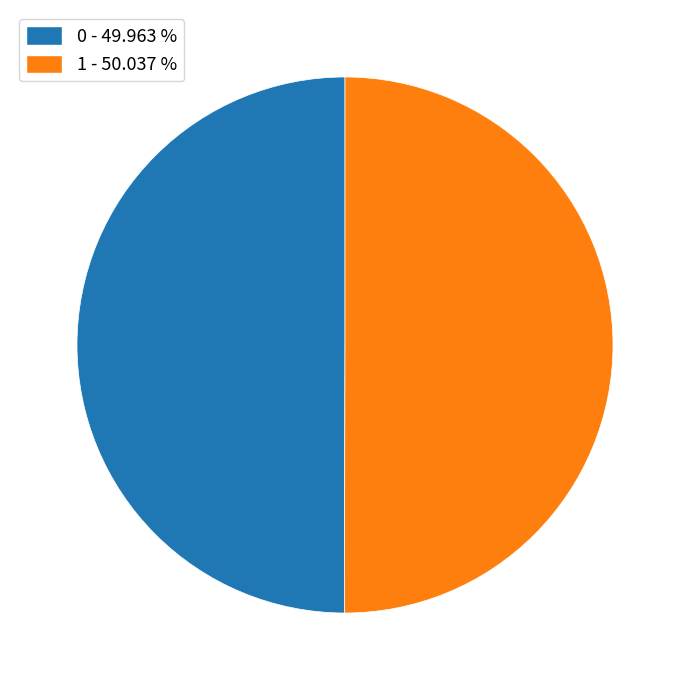

Is the sum of 1 - 50.037 % and 0 - 49.963 % greater than half?

Yes